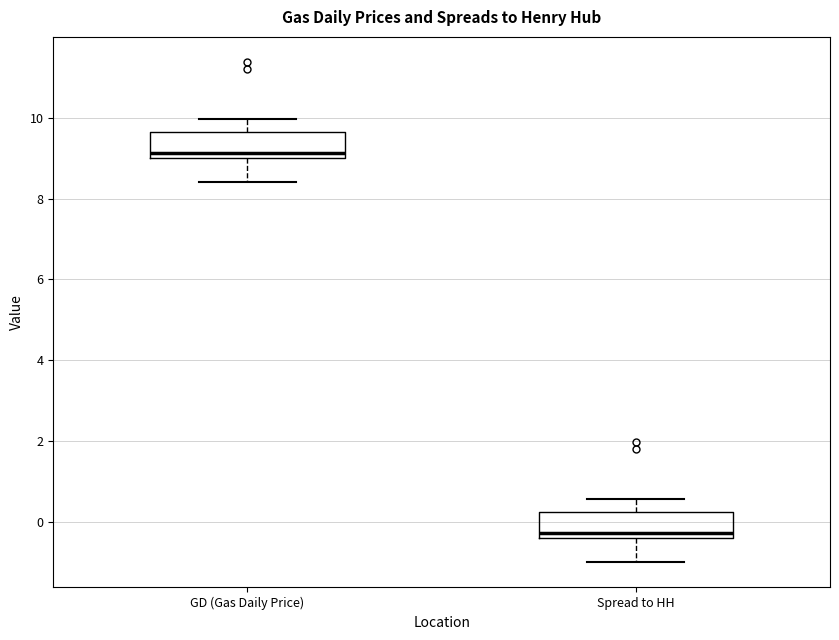

Where does the upper whisker of the box for Spread to HH end on the y-axis? The values are not printed on the chart, so give them approximately, as read against the axis.

0.6